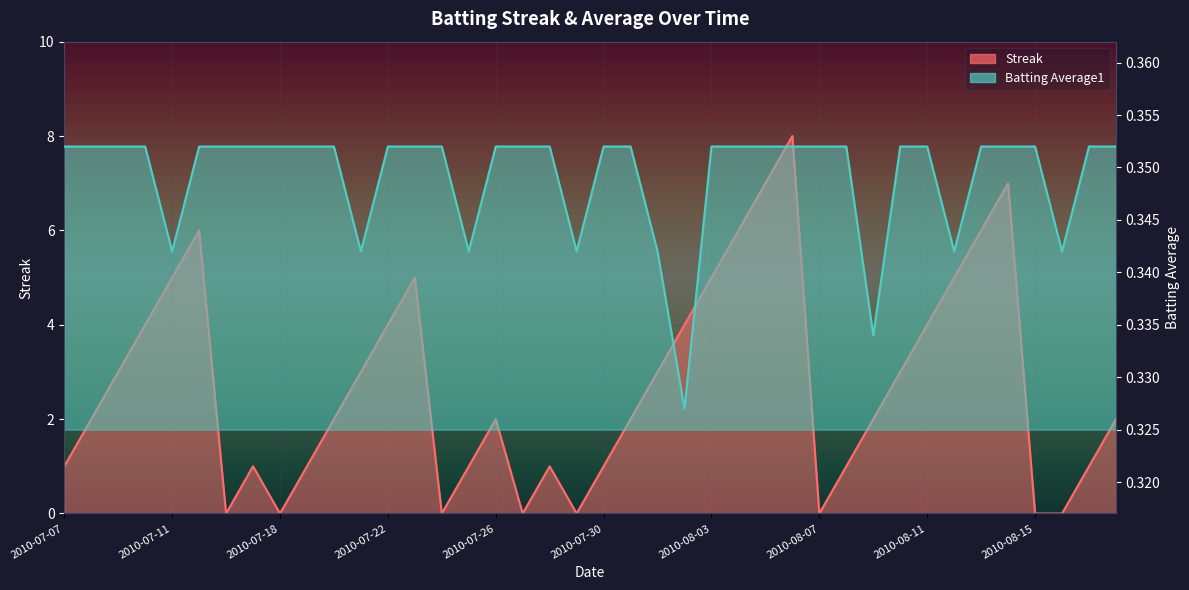

How many lines are shown in the chart?

2